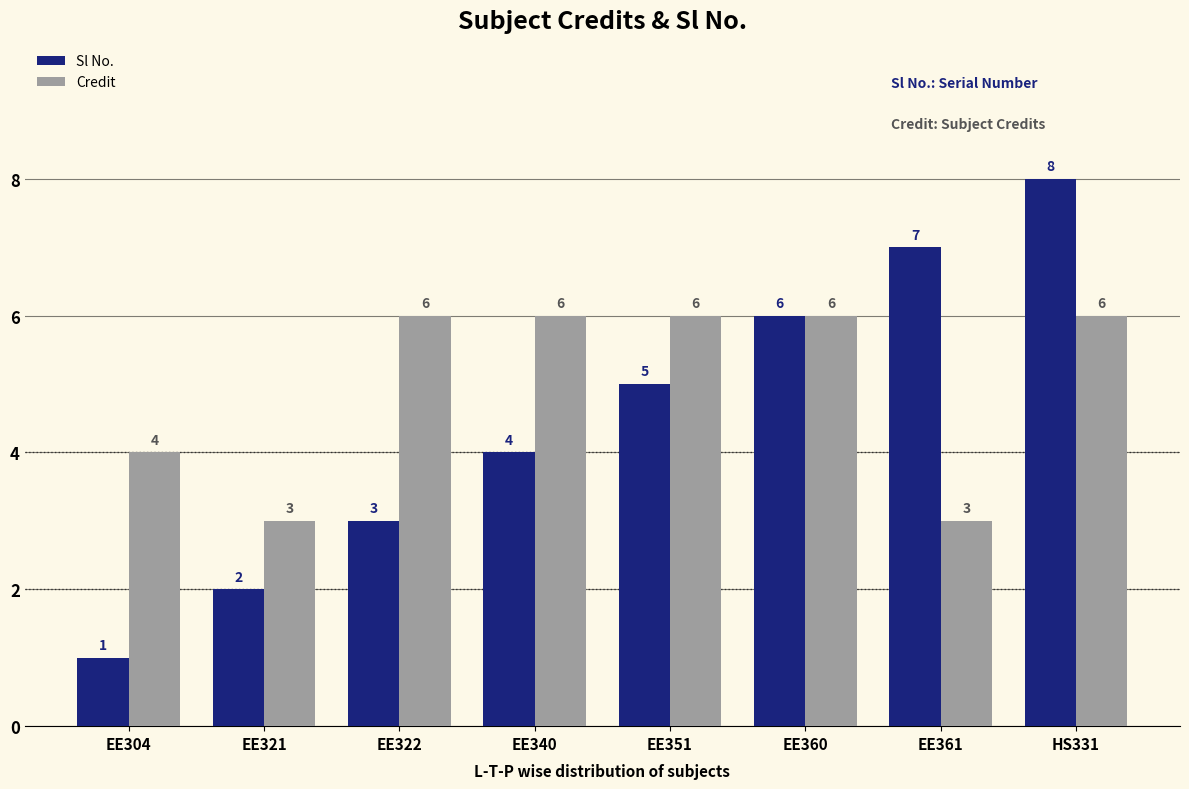

Rank the series at EE361 from highest to lowest value.

Sl No., Credit